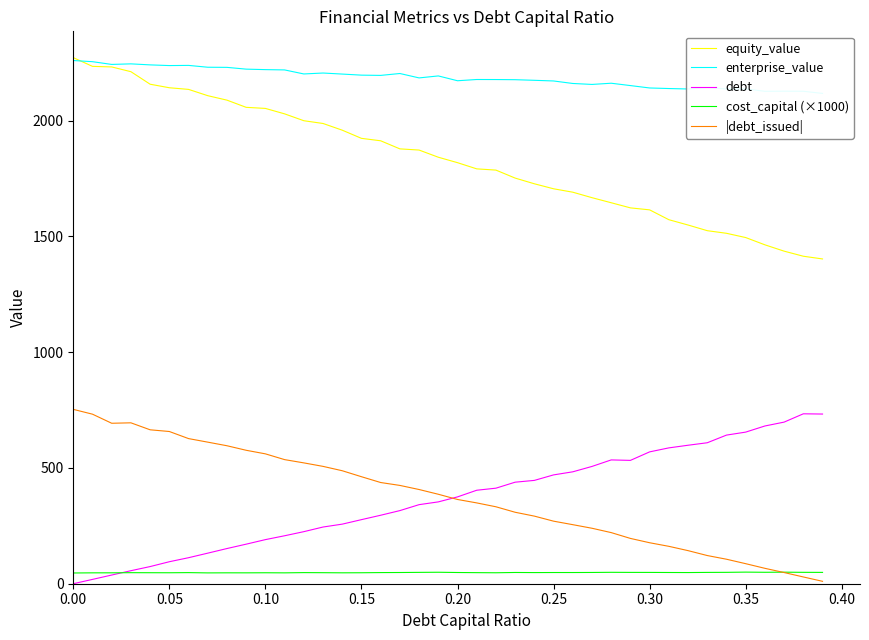

What is the highest value of the equity_value series?

2272.3